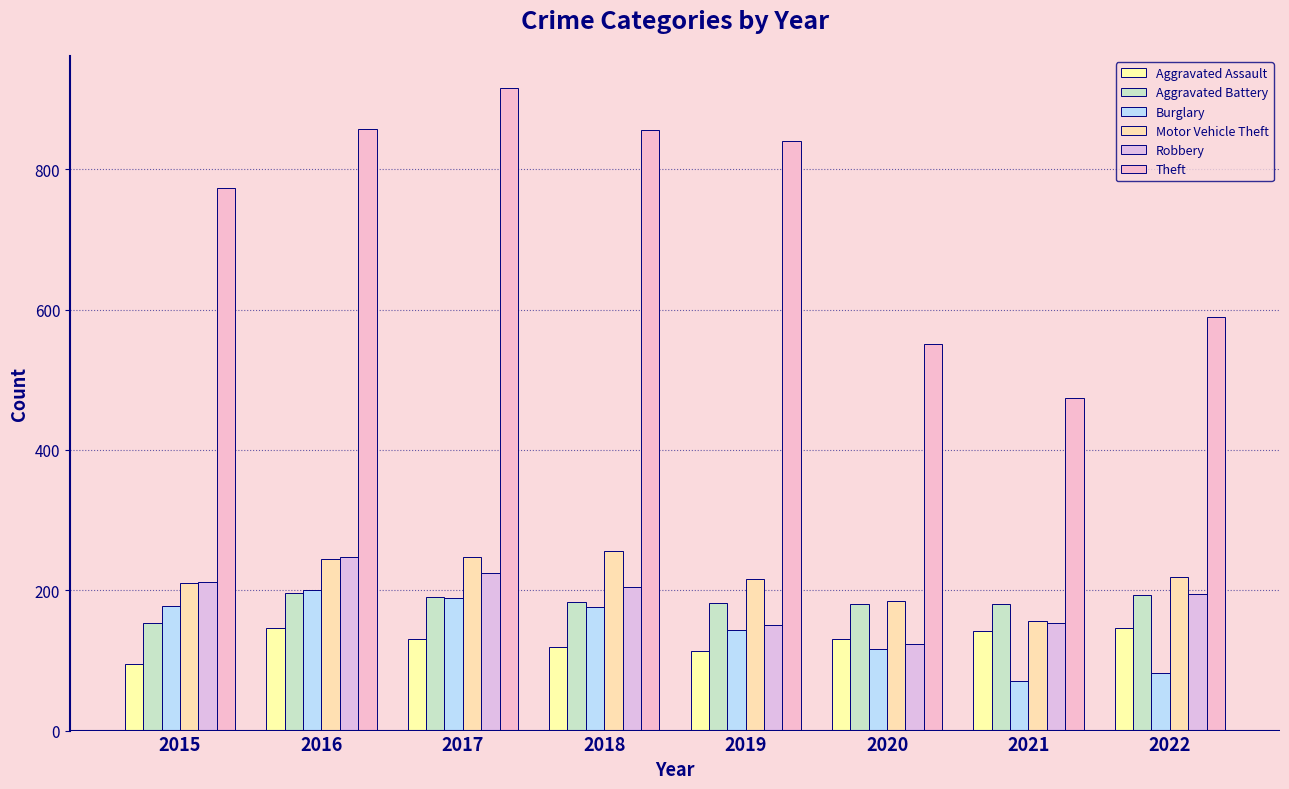

What is the difference between the highest and lowest values at 2015?

679